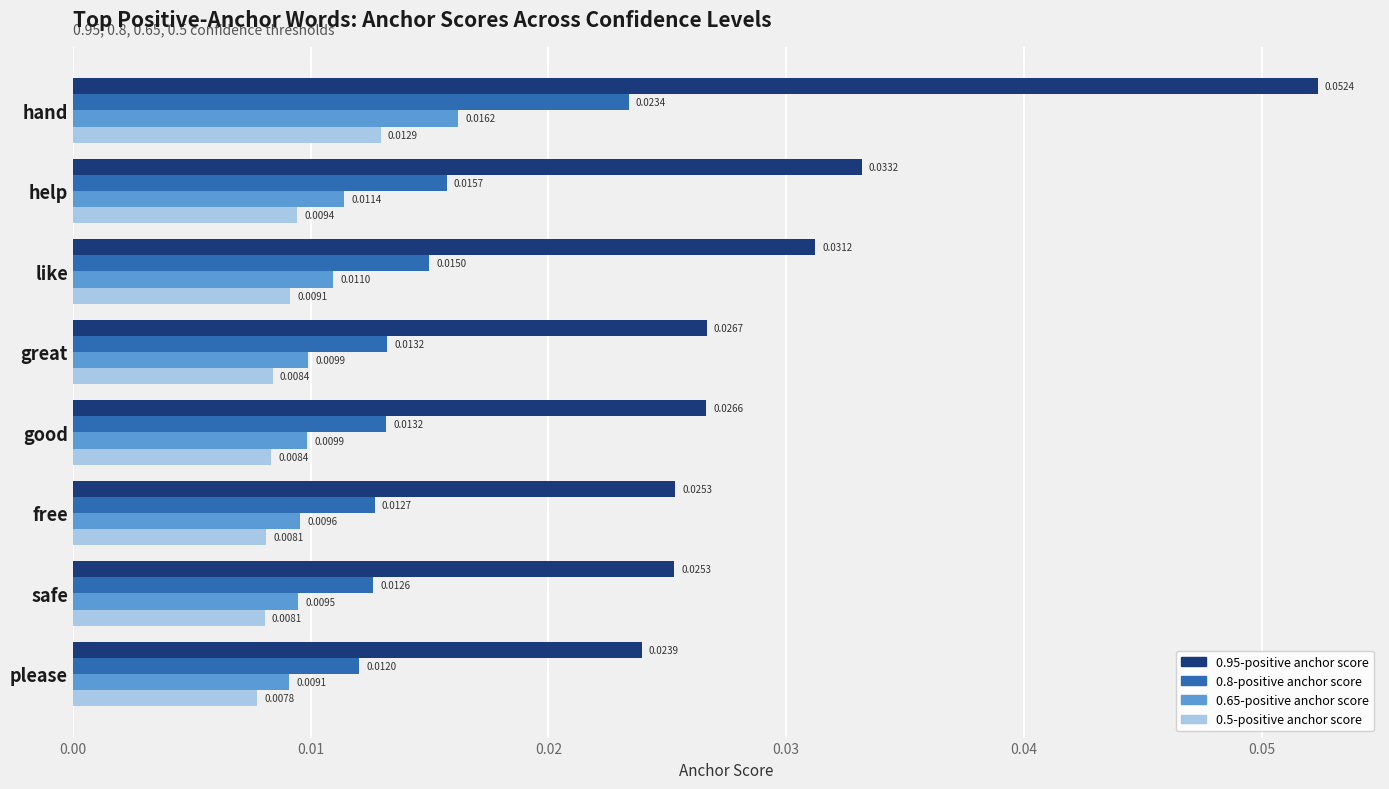

Which label corresponds to the smallest value in the chart?

please